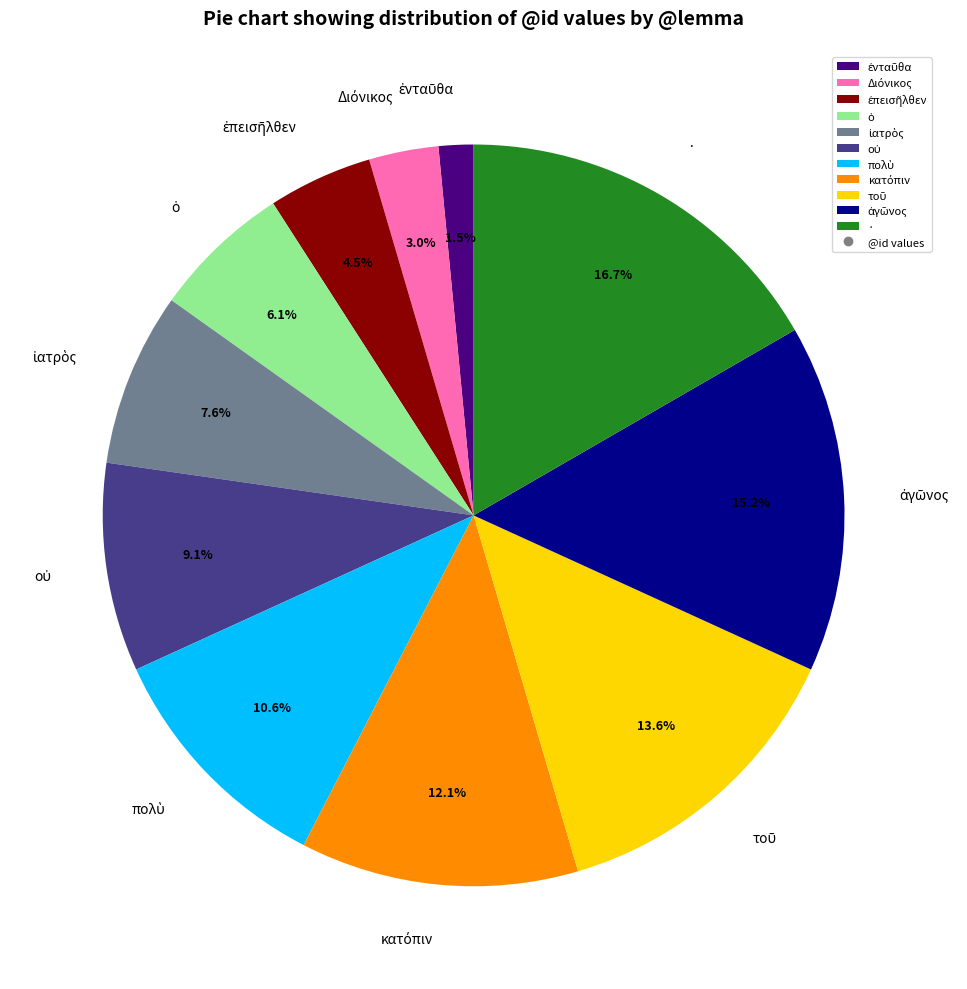

Does any single category account for the majority?

No